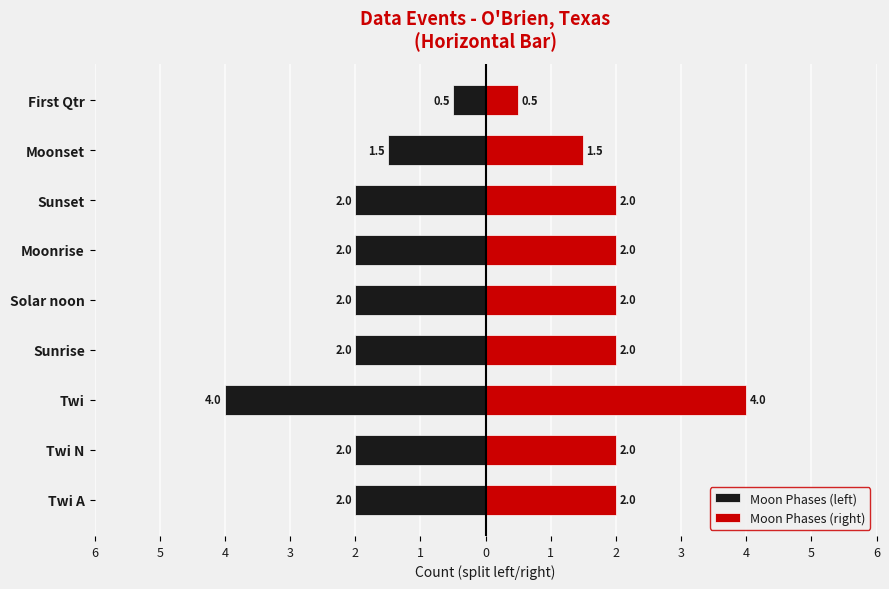

The value of Moon Phases (right) at Sunset is 2.0. True or false?

True